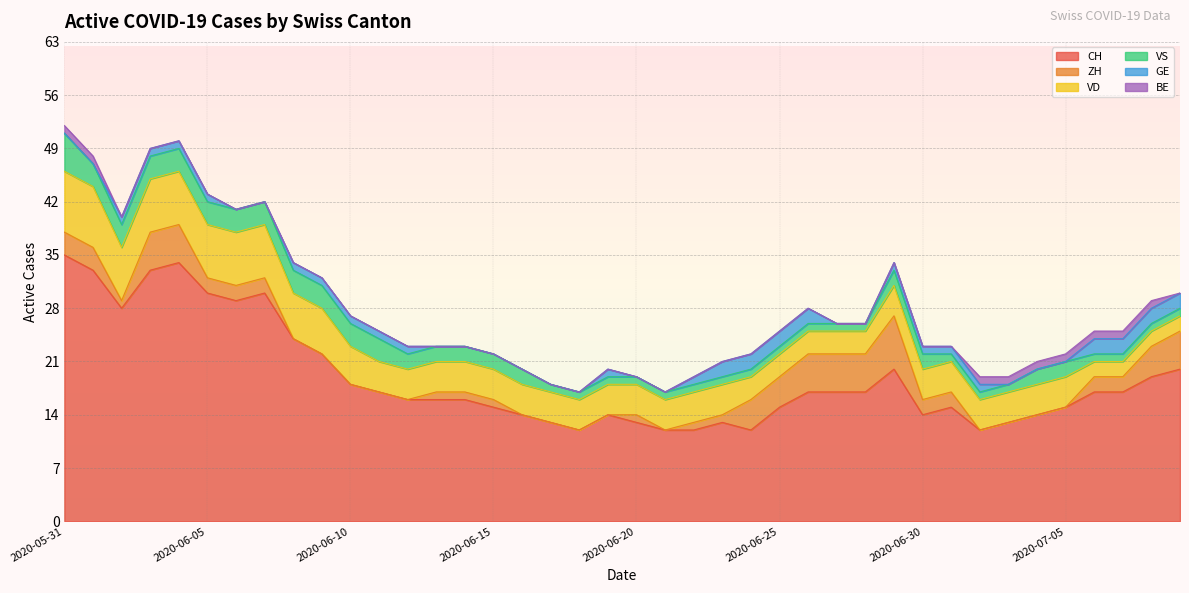

Where does the ZH series first go above 1?

2020-05-31